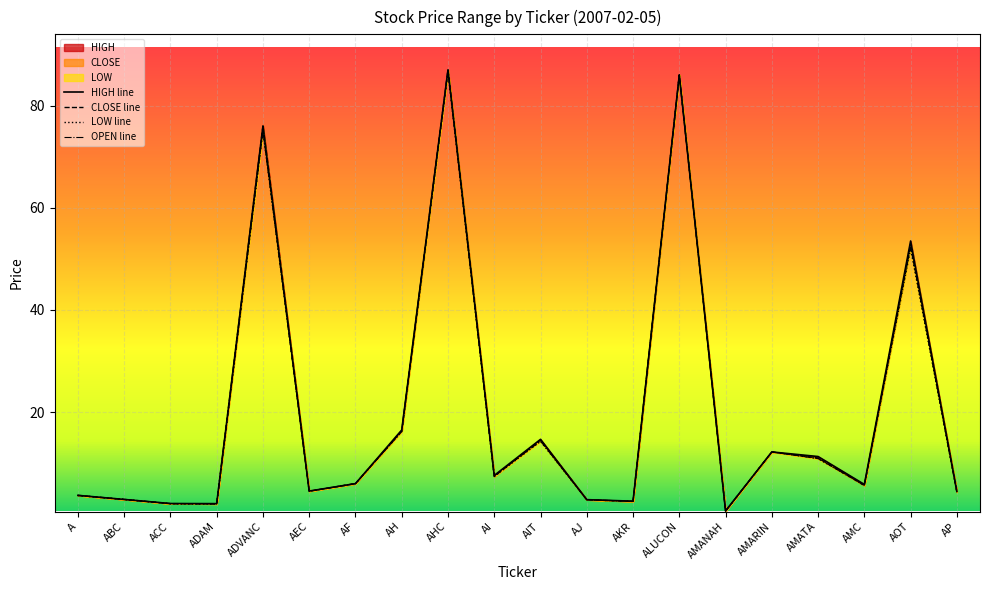

Where is the first local minimum for OPEN?

ADAM